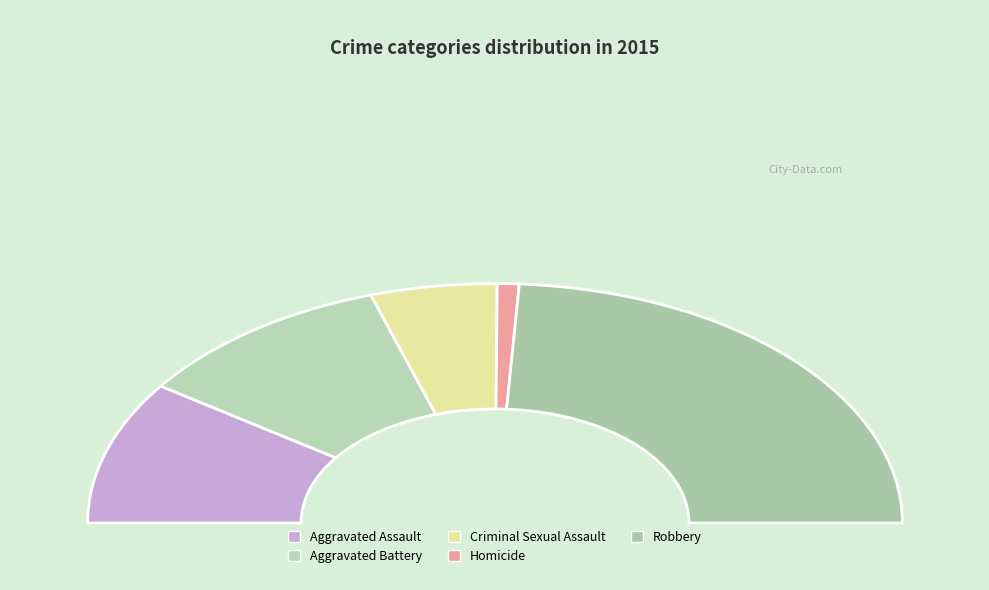

Is Homicide the majority of the pie?

No